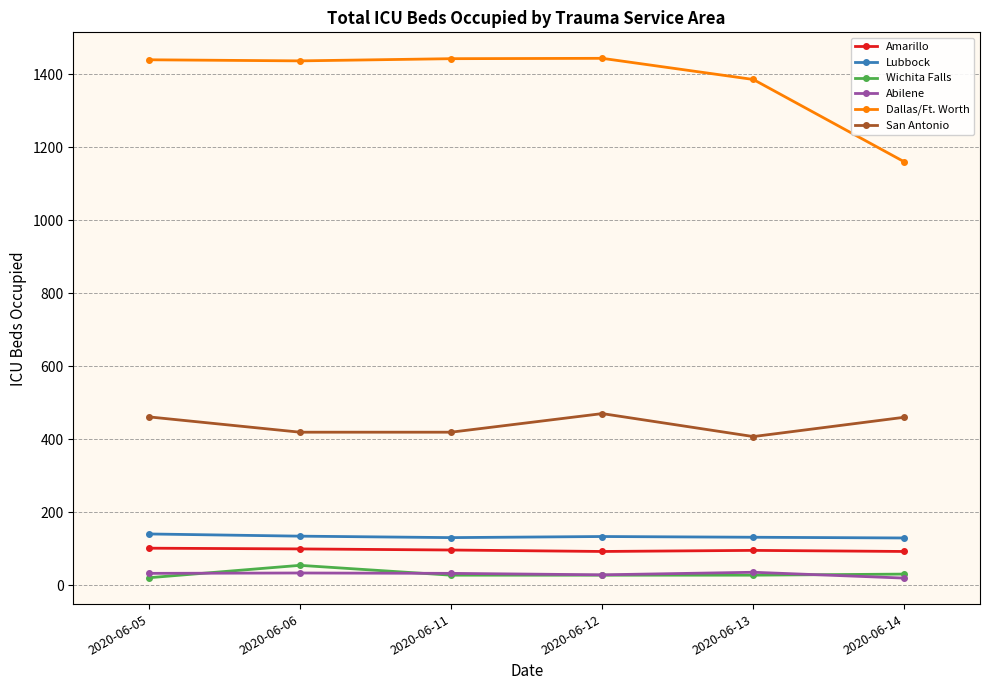

At how many categories does at least one series exceed 335?

6